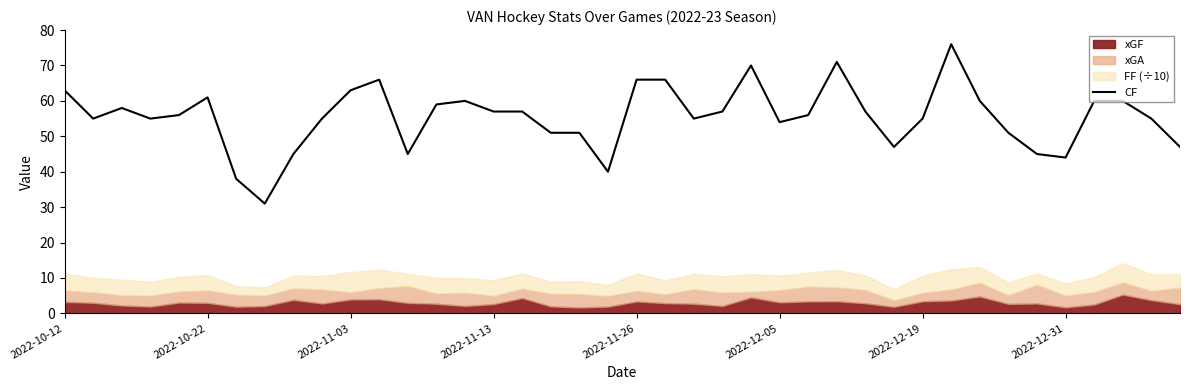

What is the maximum value shown in the chart?

76